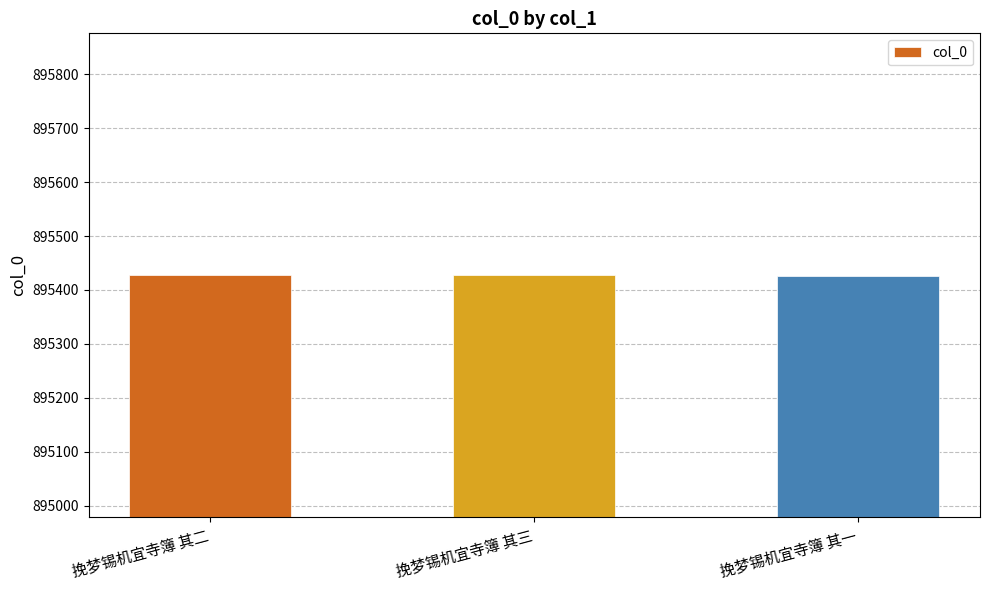

Is it true that the value at 挽梦锡机宜寺簿 其一 is 204644?

False